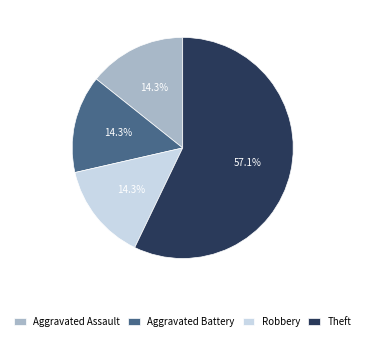

What is the majority slice?

Theft